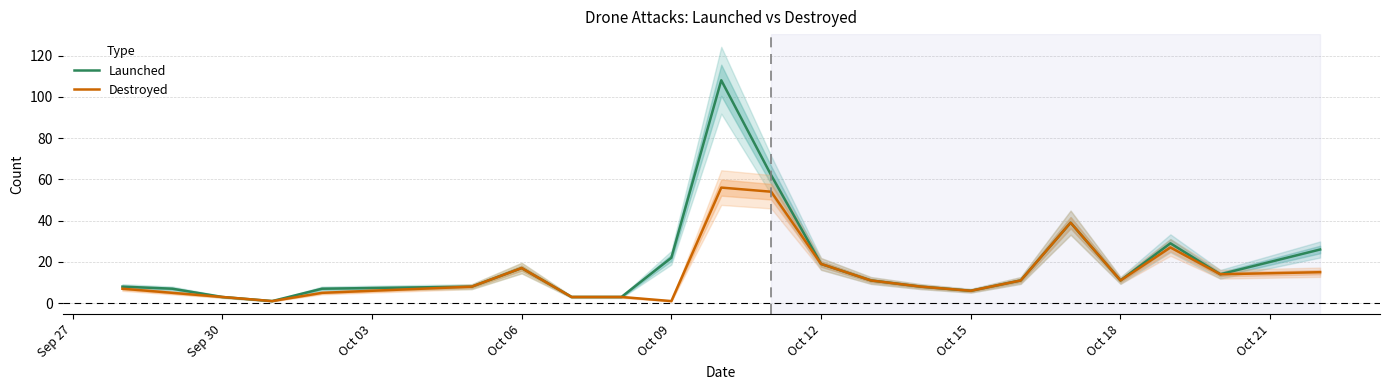

Which series has the widest spread of values?

Launched